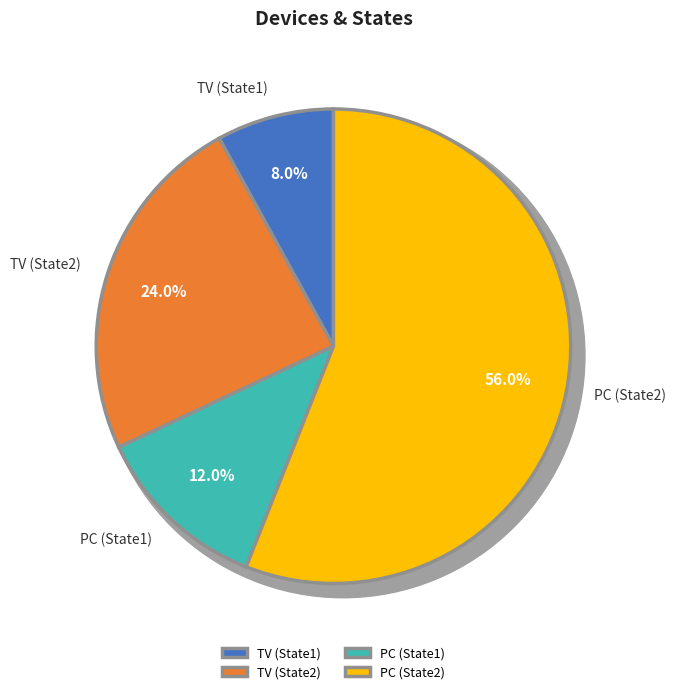

Which category has the smallest portion of the pie?

TV (State1)